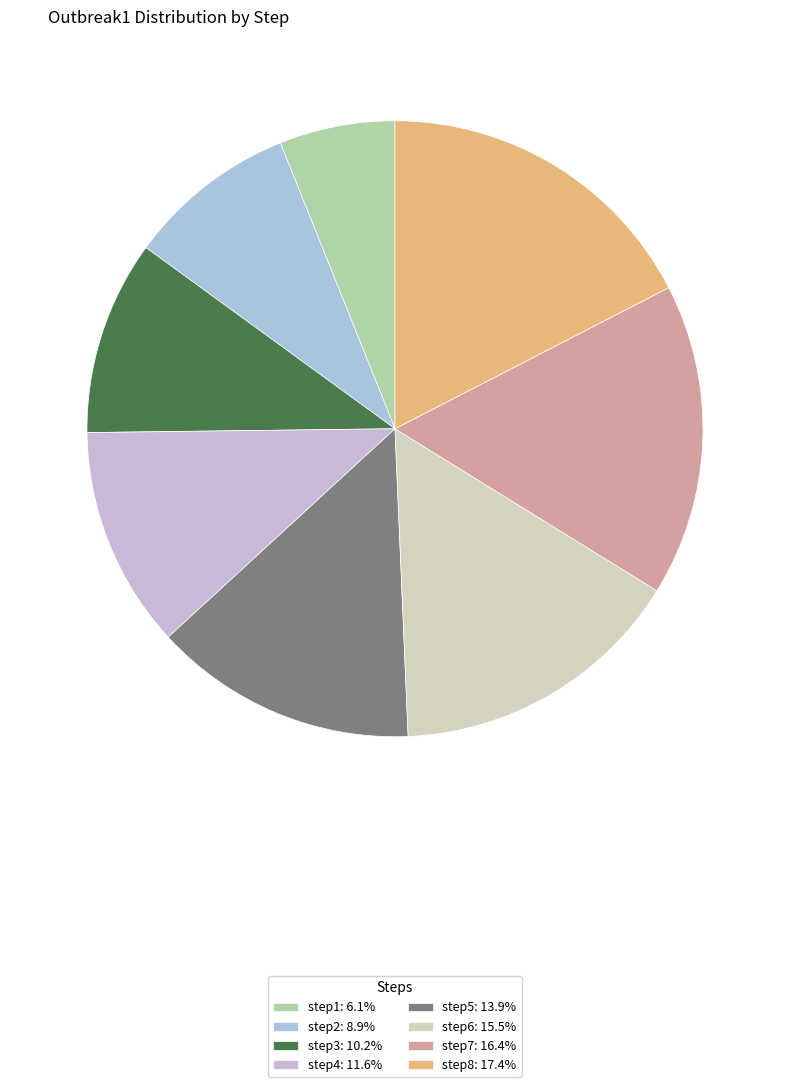

Is the sum of step4 and step7 greater than half?

No